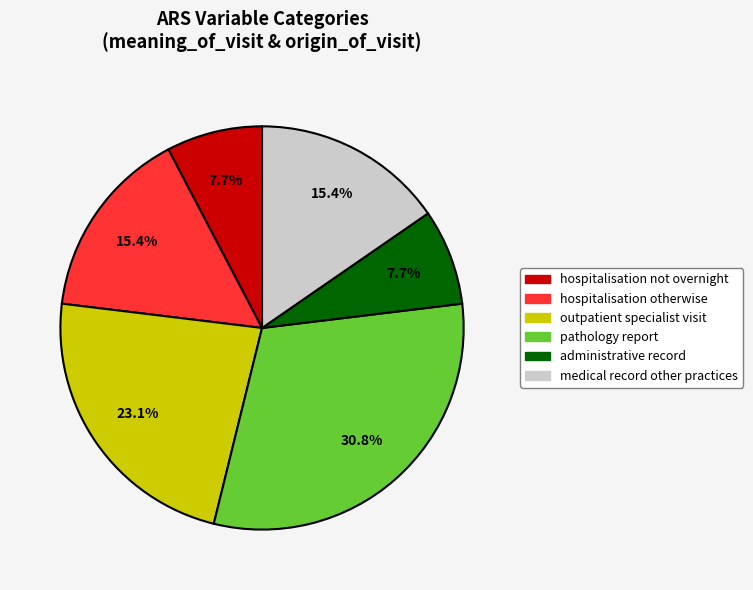

How many segments does this pie chart have?

6